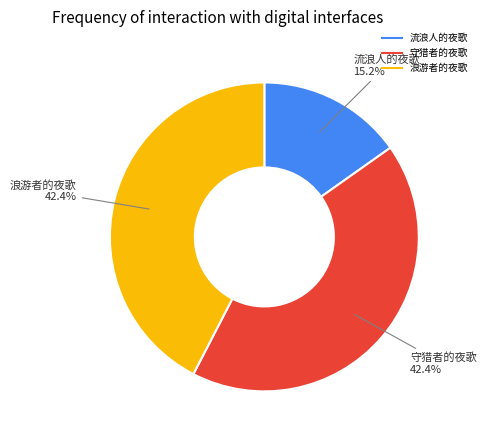

Which category has the smallest portion of the pie?

流浪人的夜歌